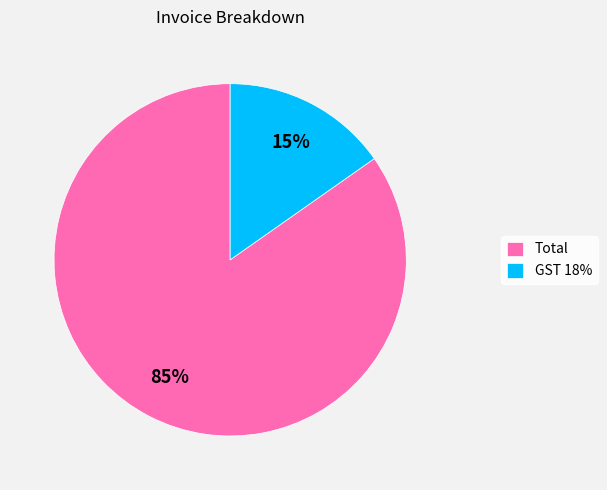

To the nearest percent, what is the combined percentage of GST 18% and Total?

100%